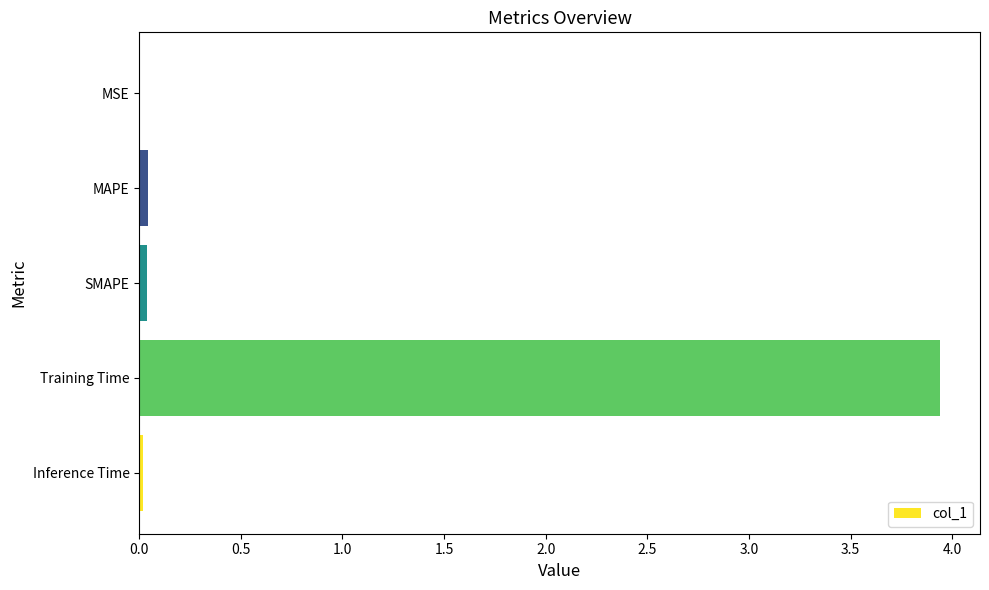

What is the sum of all values?

4.0